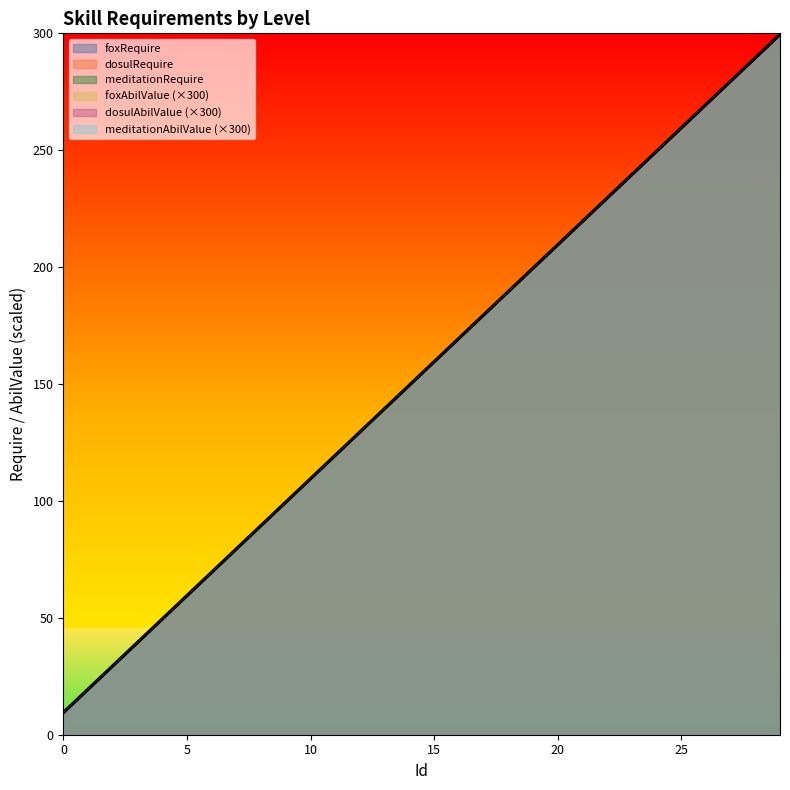

Does the chart have visible grid lines?

No